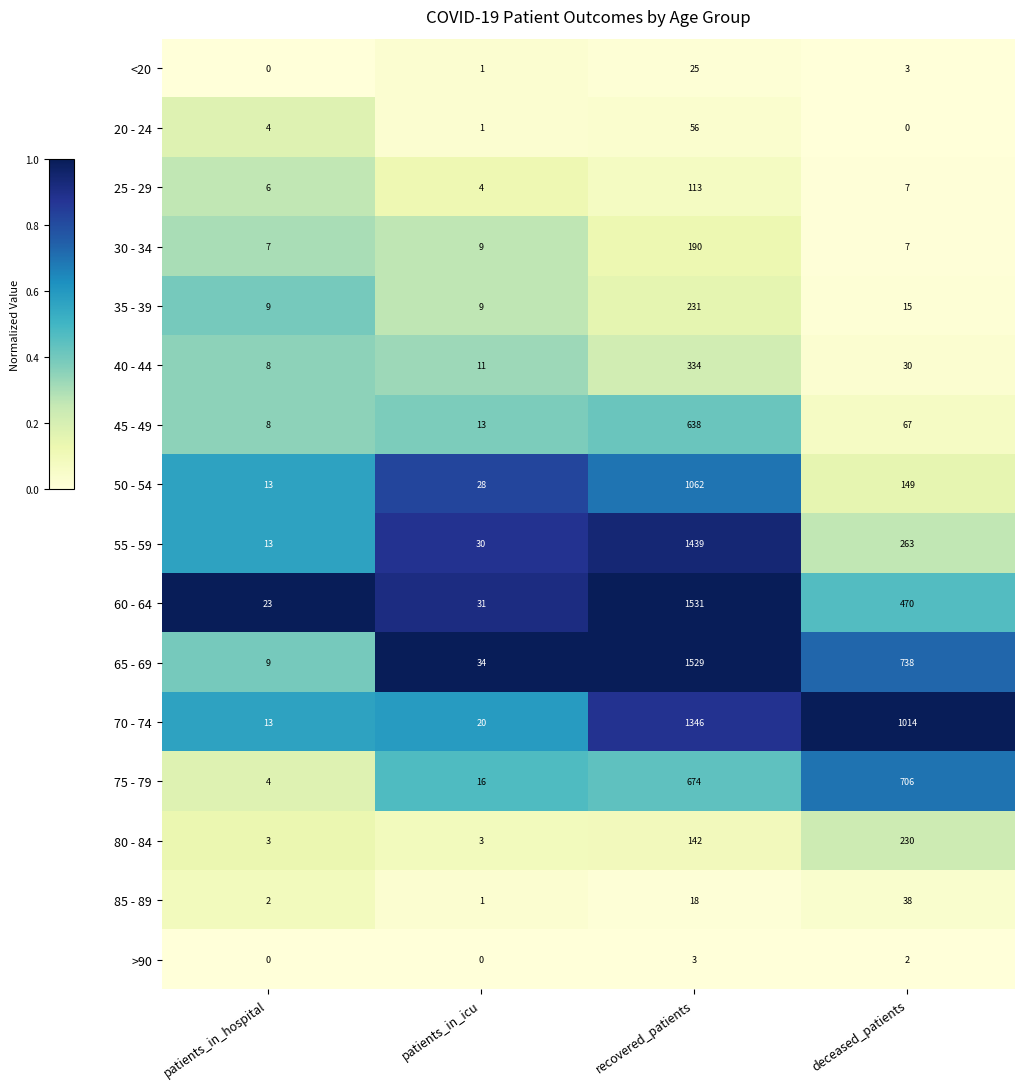

What is the total value across all series at patients_in_icu?

211